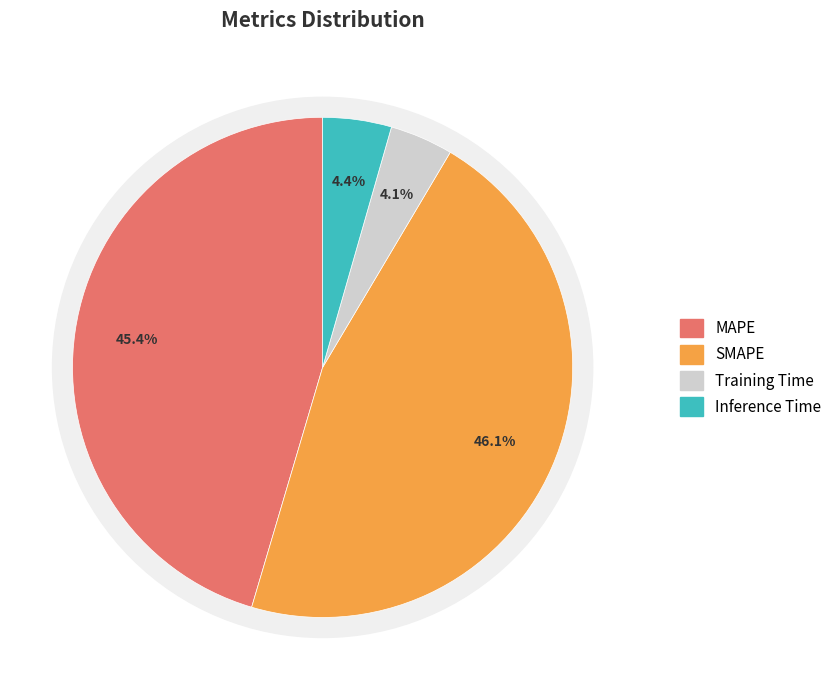

Rank the categories by value from lowest to highest.

Training Time, Inference Time, MAPE, SMAPE